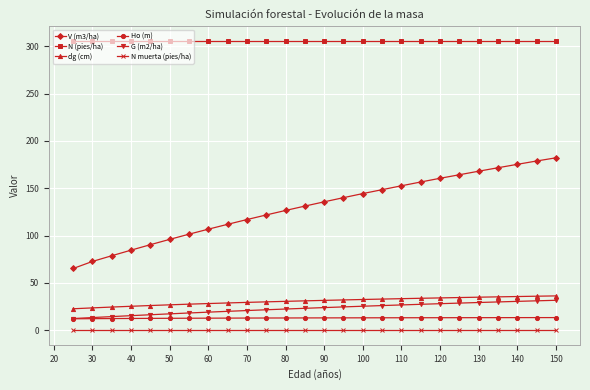

True or false: dg (cm) and G (m2/ha) intersect in this chart.

False